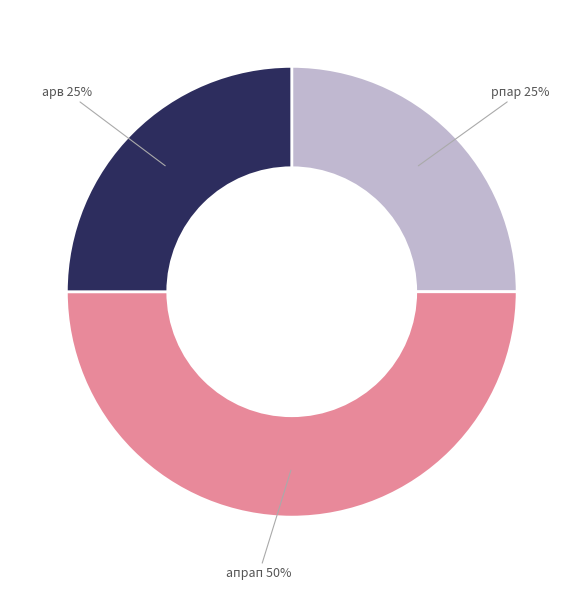

To the nearest percent, what percentage of the pie is арв 25%?

25%